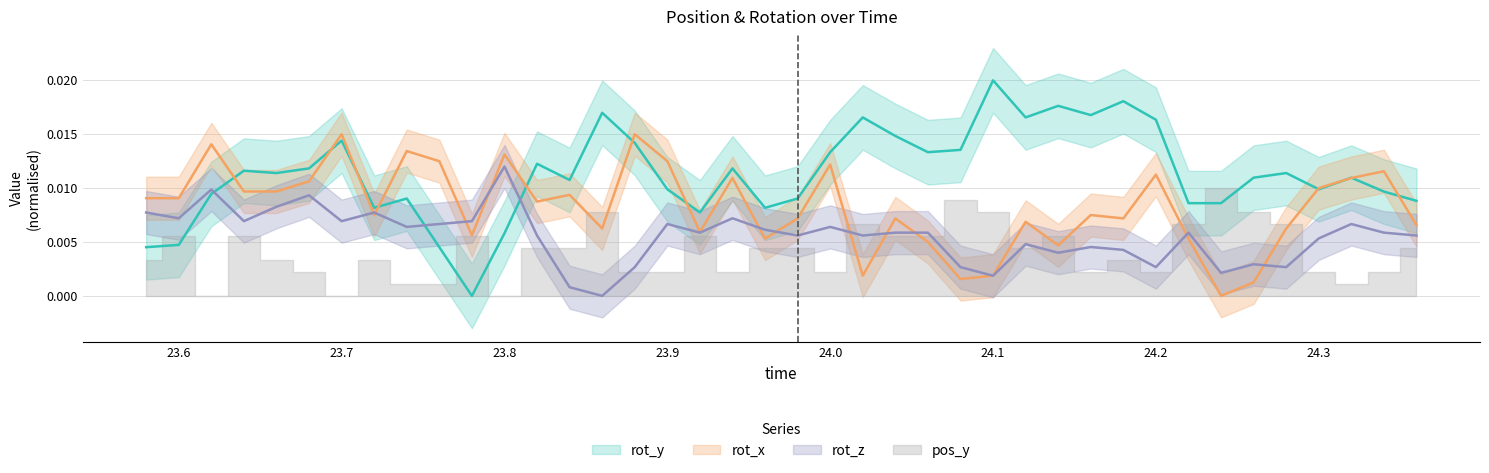

Is it true that rot_y equals 0.0 at rot_x?

False